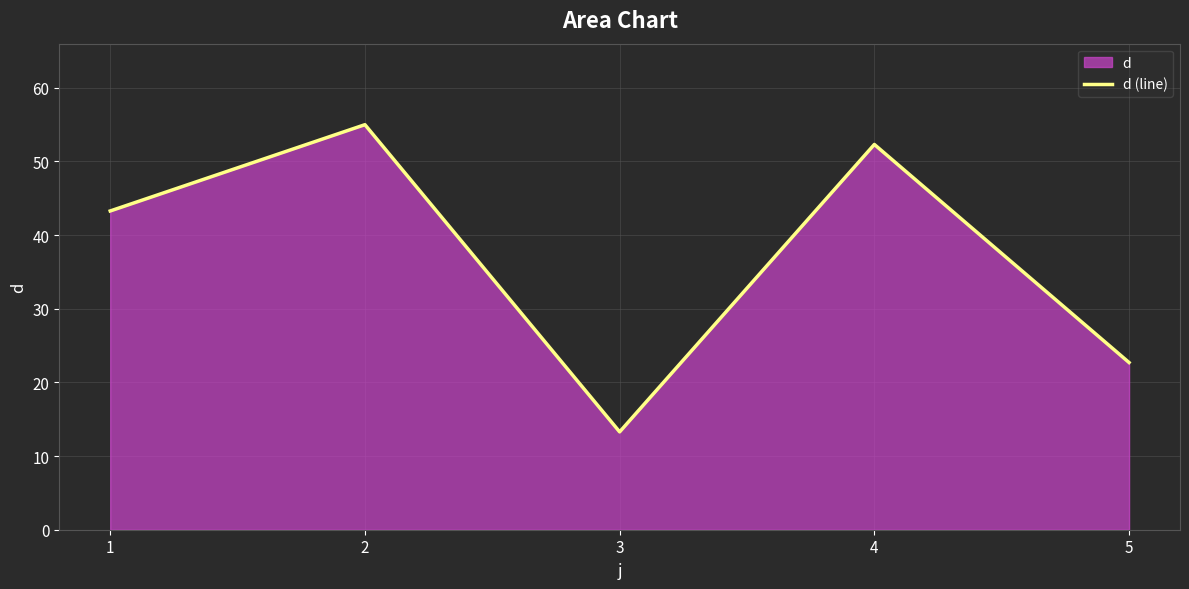

Which category has the lowest value across all series?

3